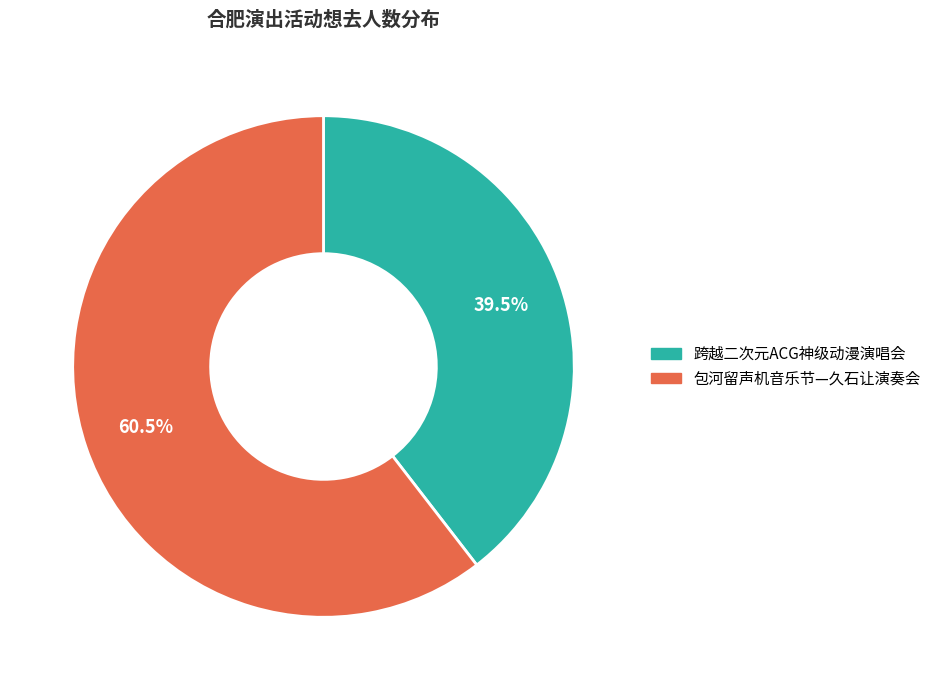

What percentage is NOT represented by 包河留声机音乐节—久石让演奏会?

39.5%